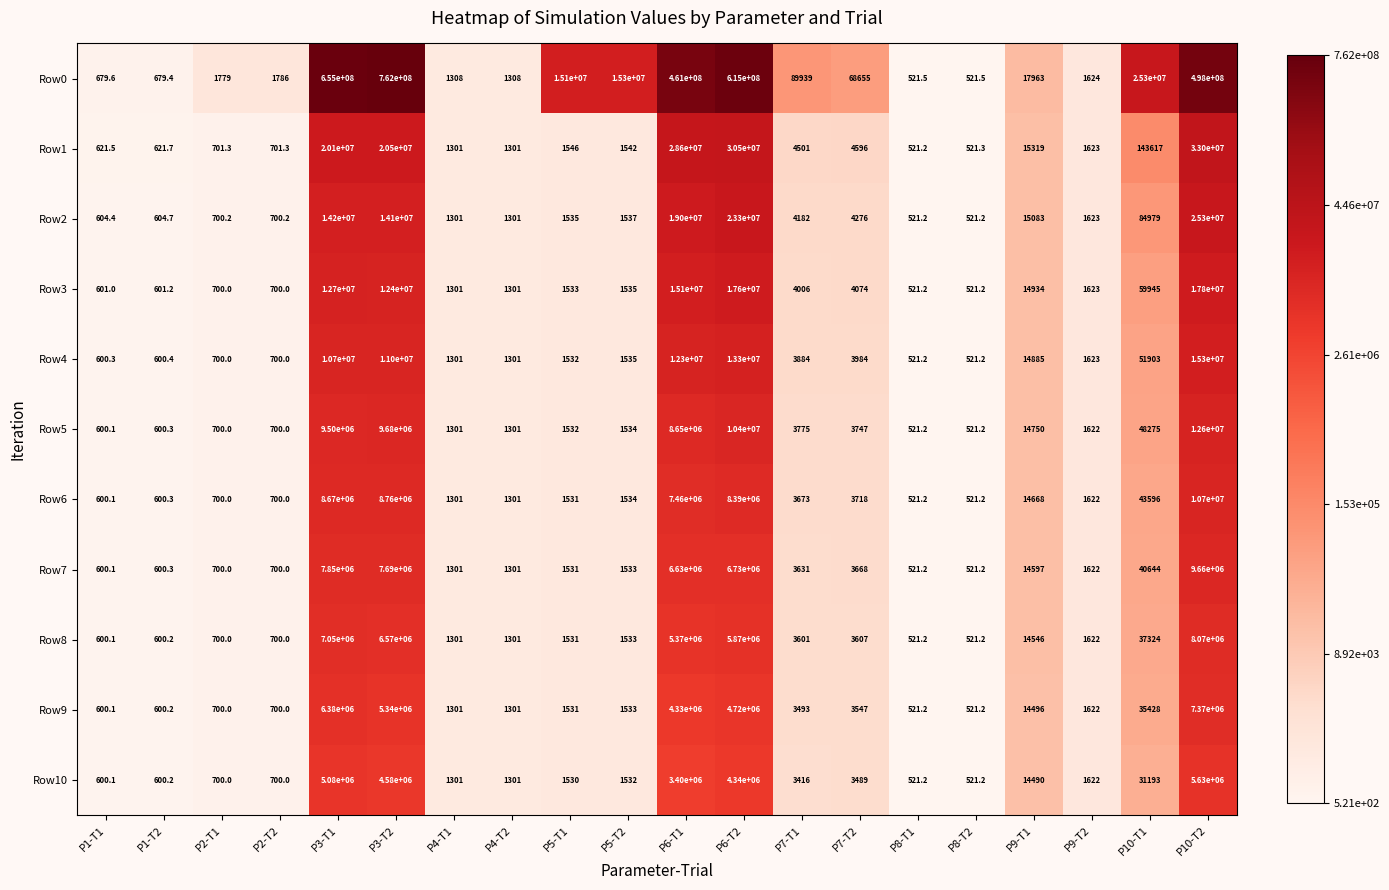

What is the difference between the Row5 values at P6-T1 and P8-T1?

8649478.8